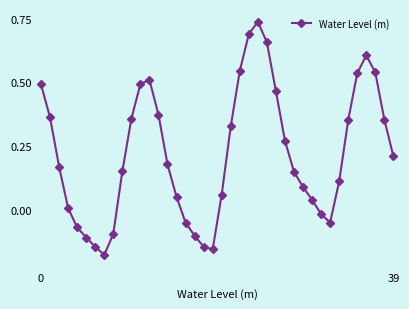

Count the number of categories in the chart.

40